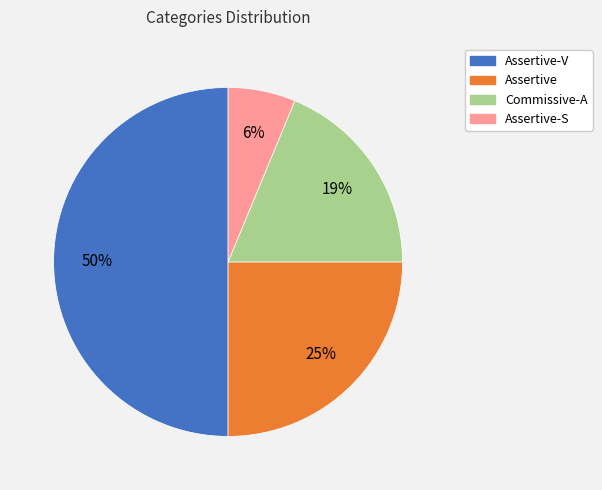

To the nearest percent, what is the difference between the largest and smallest slice percentages?

44%